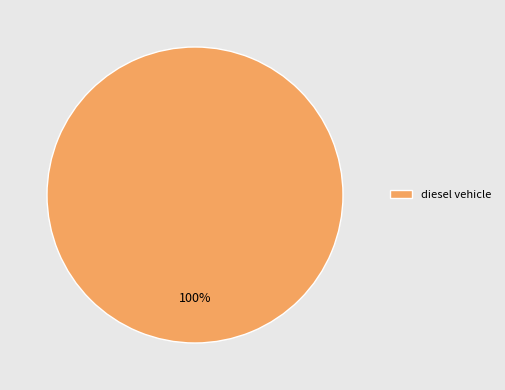

How many segments does this pie chart have?

1